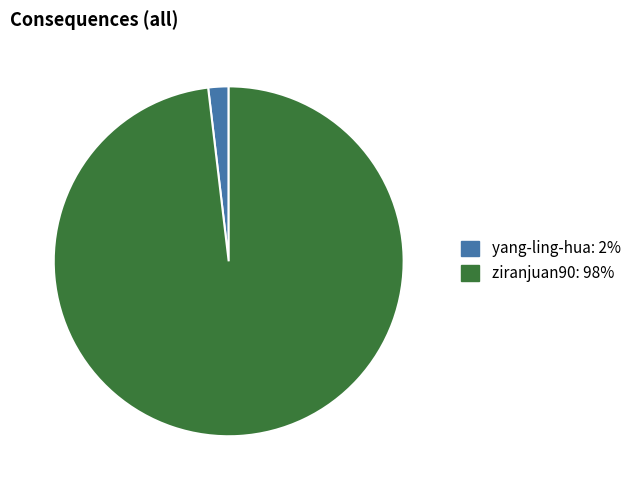

Combined, do ziranjuan90 and yang-ling-hua account for over 50%?

Yes